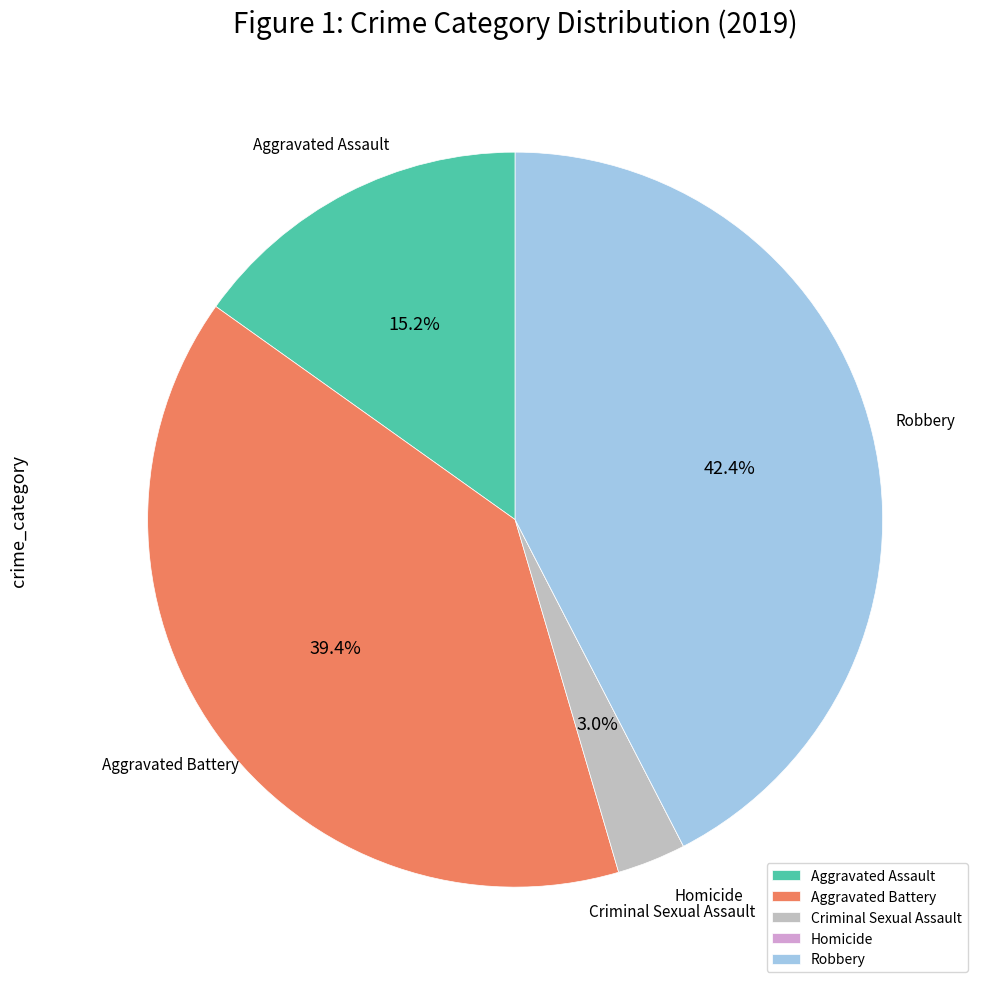

To the nearest percent, what percentage of the pie is Criminal Sexual Assault?

3%